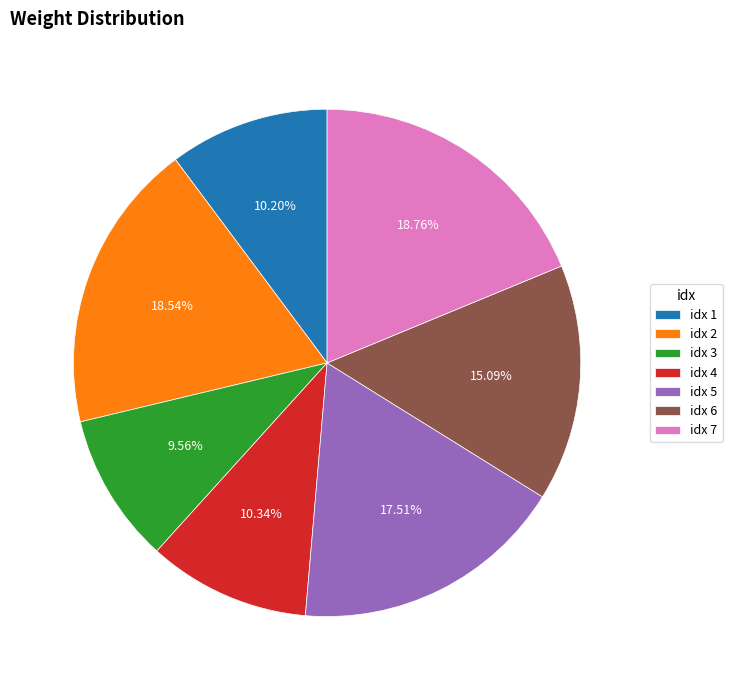

Count the number of slices in the pie.

7